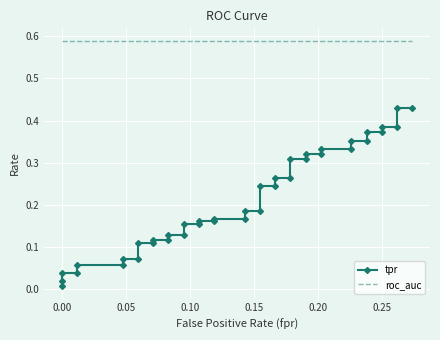

True or false: roc_auc and tpr intersect in this chart.

False